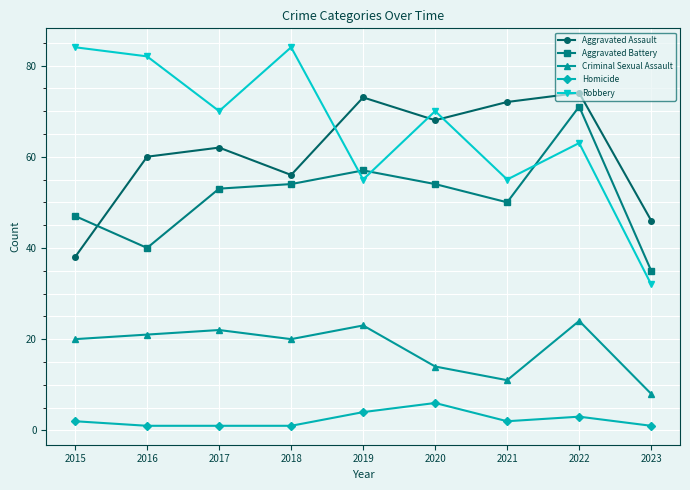

The value of Aggravated Assault at 2017 is 26. True or false?

False